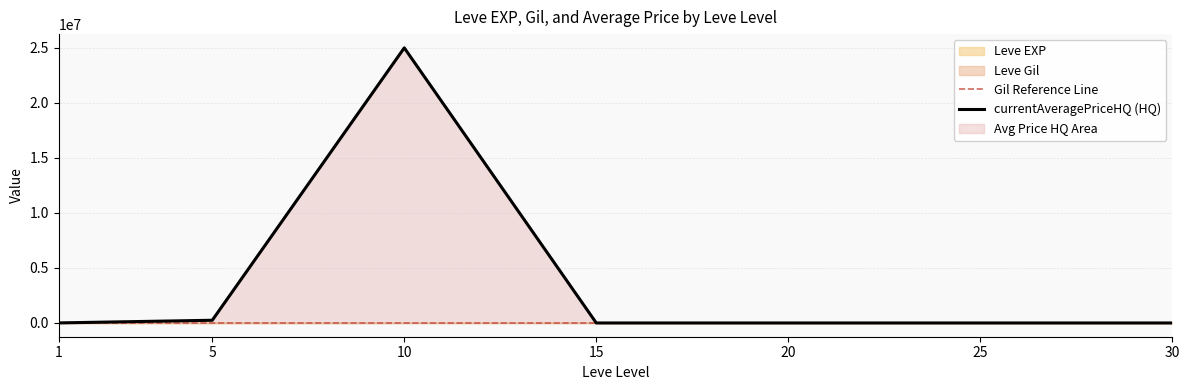

What is the total value across all series at 15?

17092